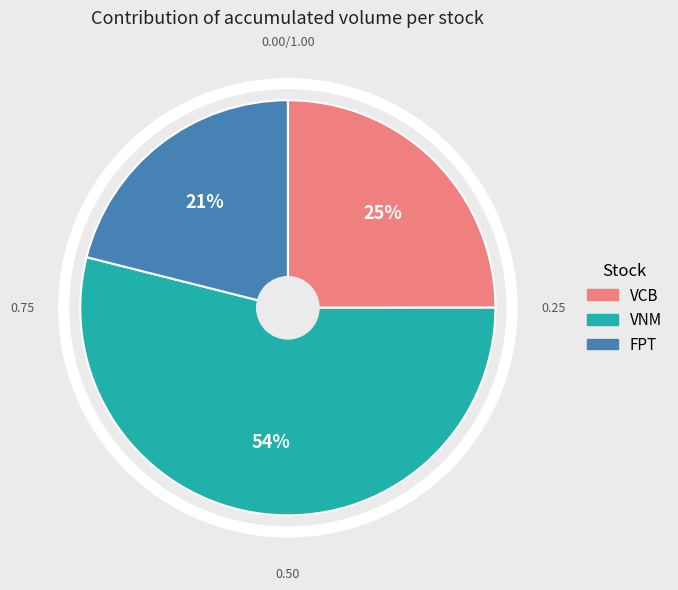

To the nearest percent, what is the combined percentage of VCB and FPT?

46%